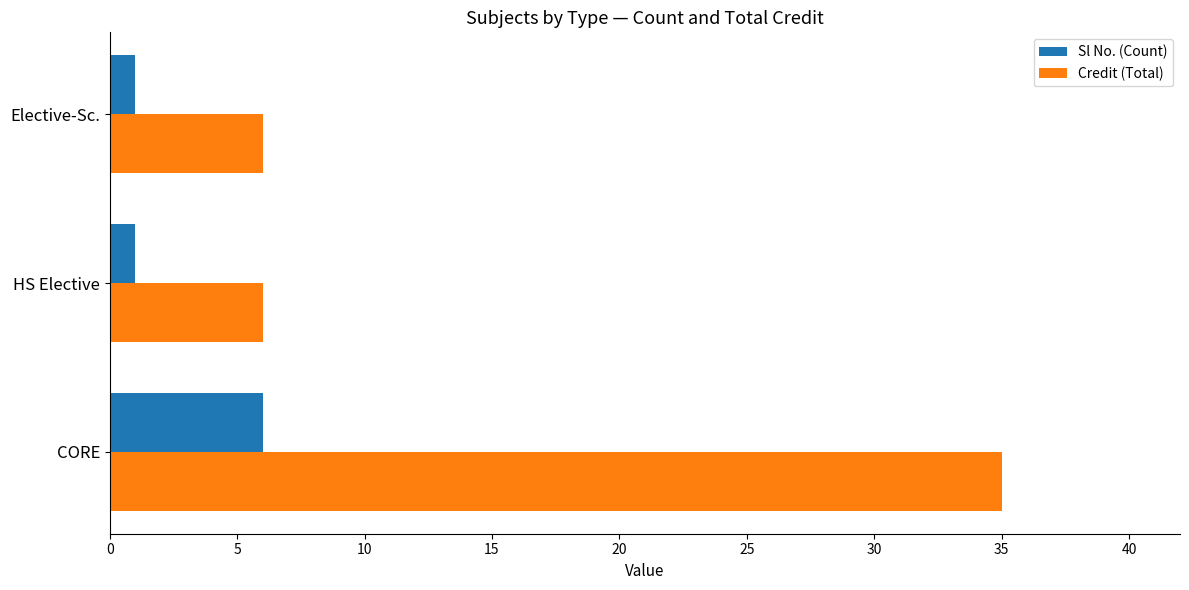

The Credit (Total) series shows 6 at HS Elective. True or false?

True